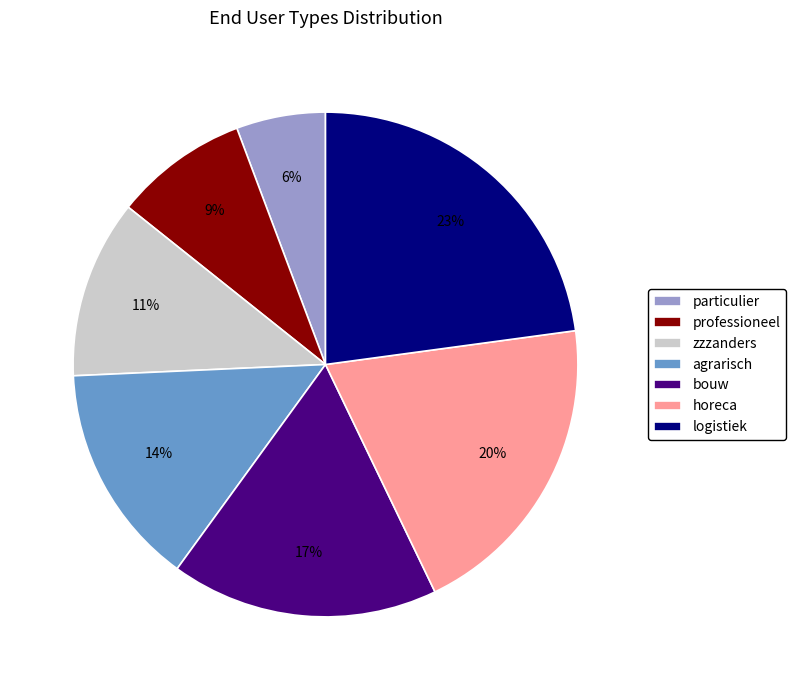

What is the largest slice in the pie chart?

logistiek